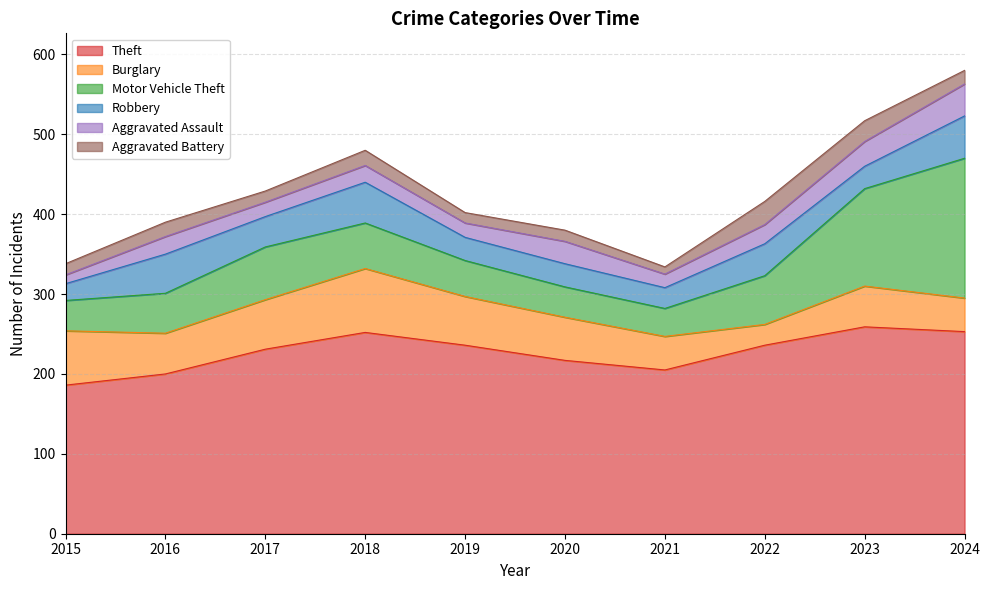

Is the value of Theft at 2018 greater than the value of Burglary at 2017?

Yes